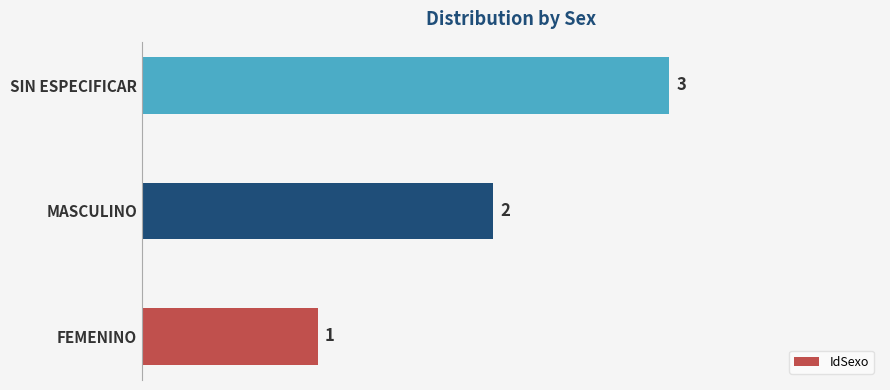

What is the difference between the maximum and minimum values?

2